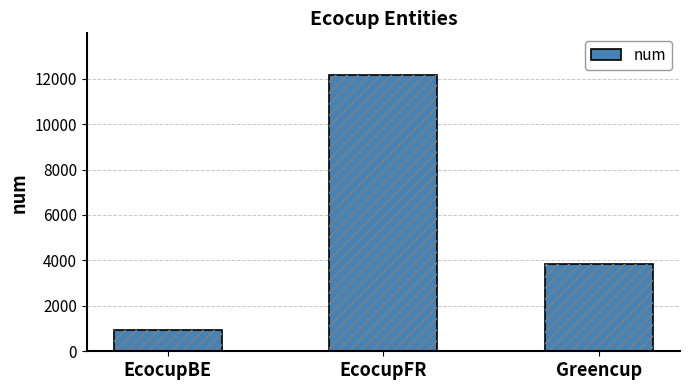

Which label corresponds to the largest value in the chart?

EcocupFR